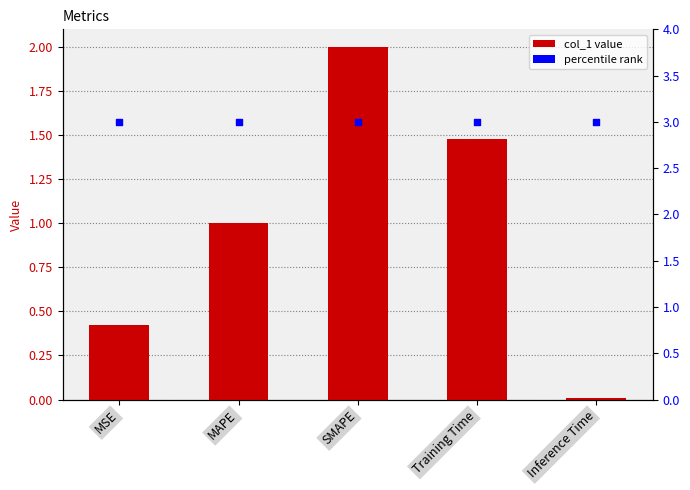

Is the value of col_1 at SMAPE greater than the value of percentile rank at Inference Time?

No